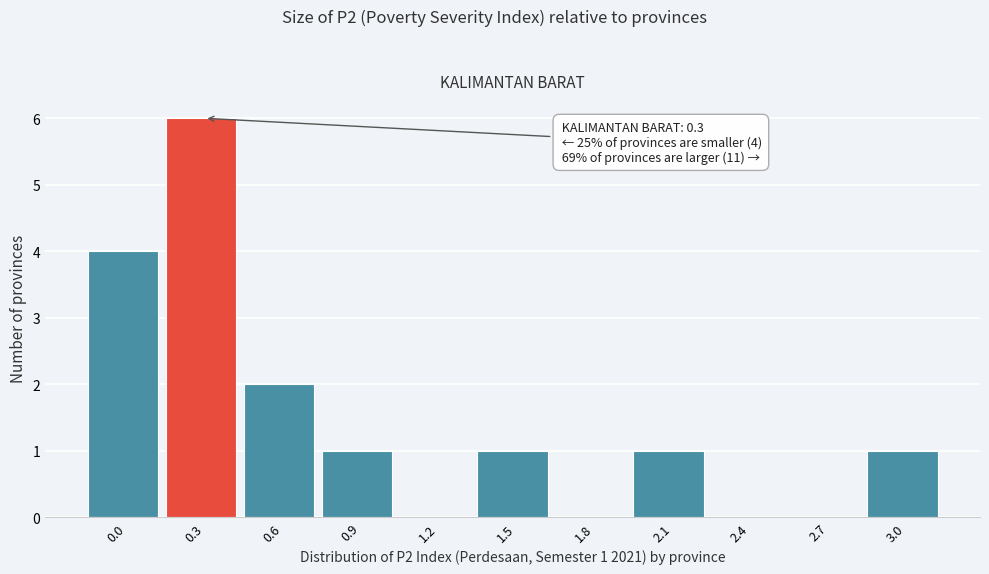

Reading left to right, list all the values displayed in this chart.

0.0=4	0.3=6	0.6=2	0.9=1	1.2=0	1.5=1	1.8=0	2.1=1	2.4=0	2.7=0	3.0=1